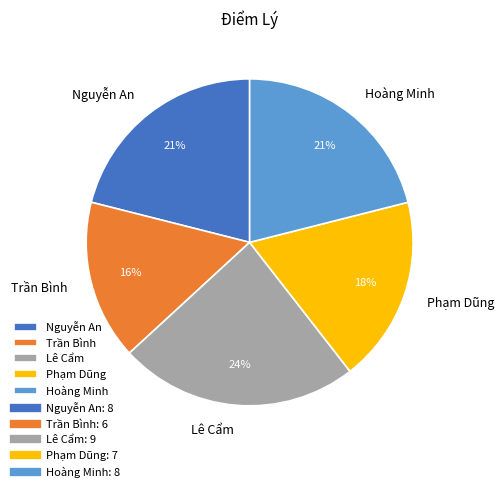

Which slice is the smallest?

Trần Bình